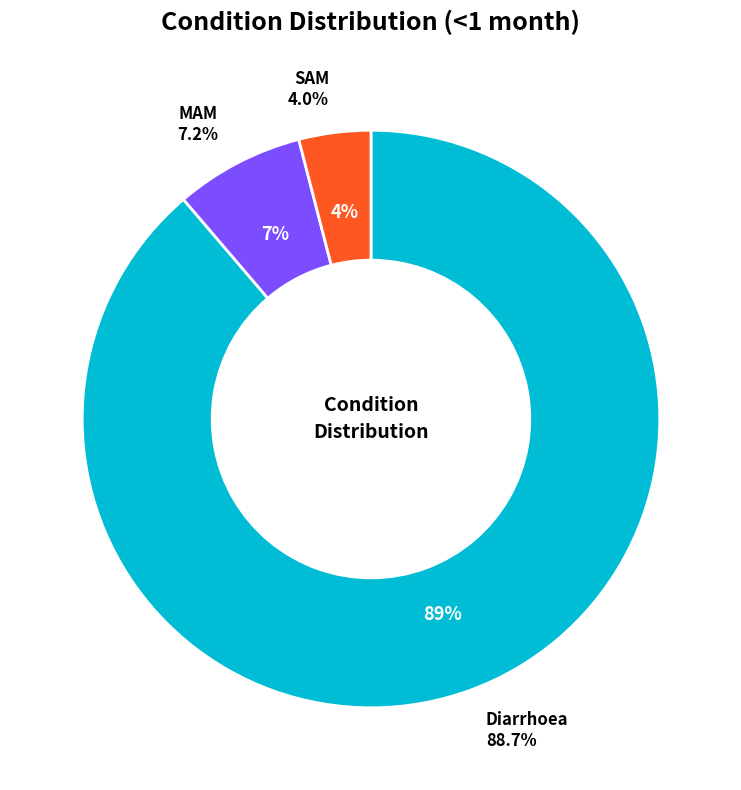

Count the number of slices in the pie.

3